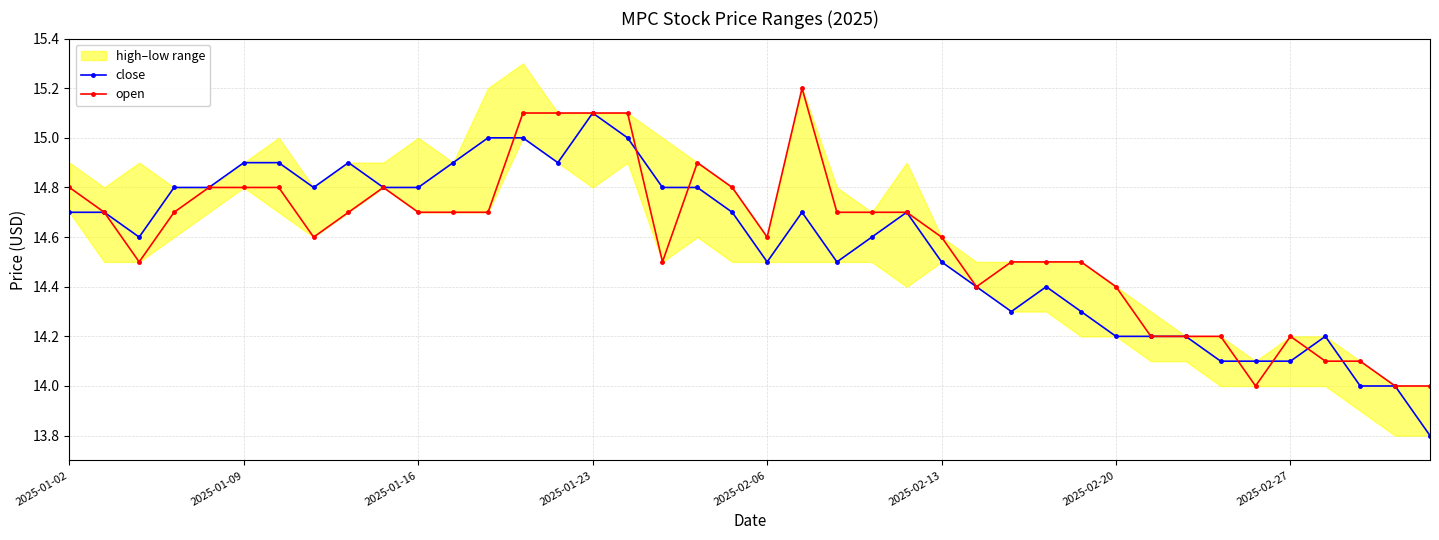

Which category has the highest value in the close series?

2025-01-23